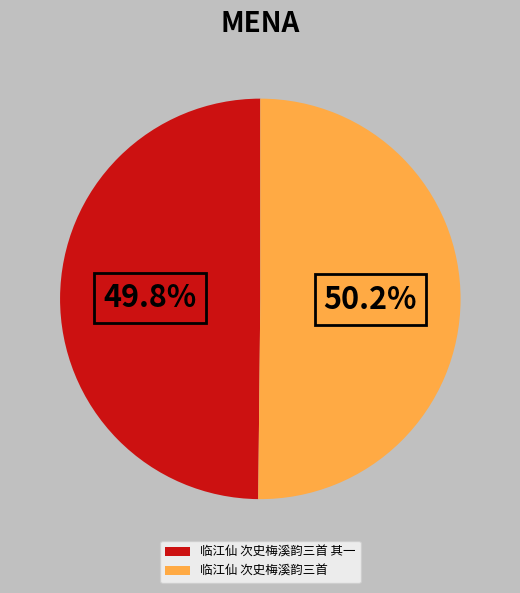

True or false: 临江仙 次史梅溪韵三首 其一 accounts for 39% of the total.

False